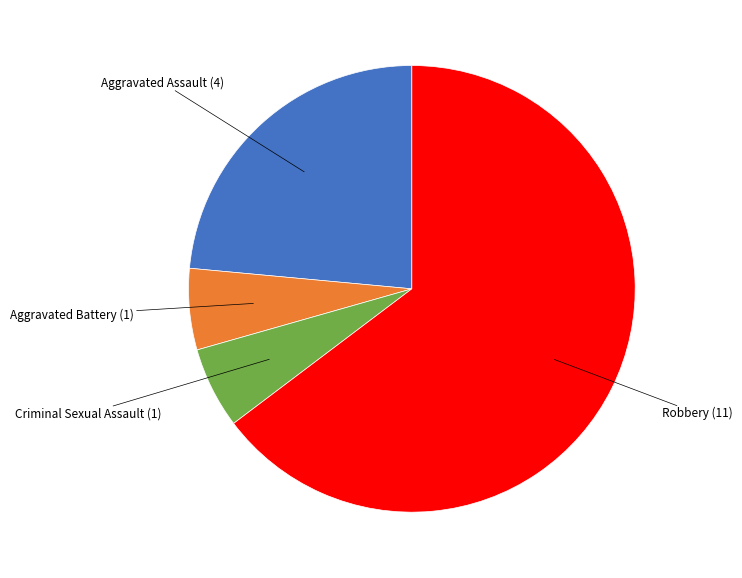

Does any single category account for the majority?

Yes